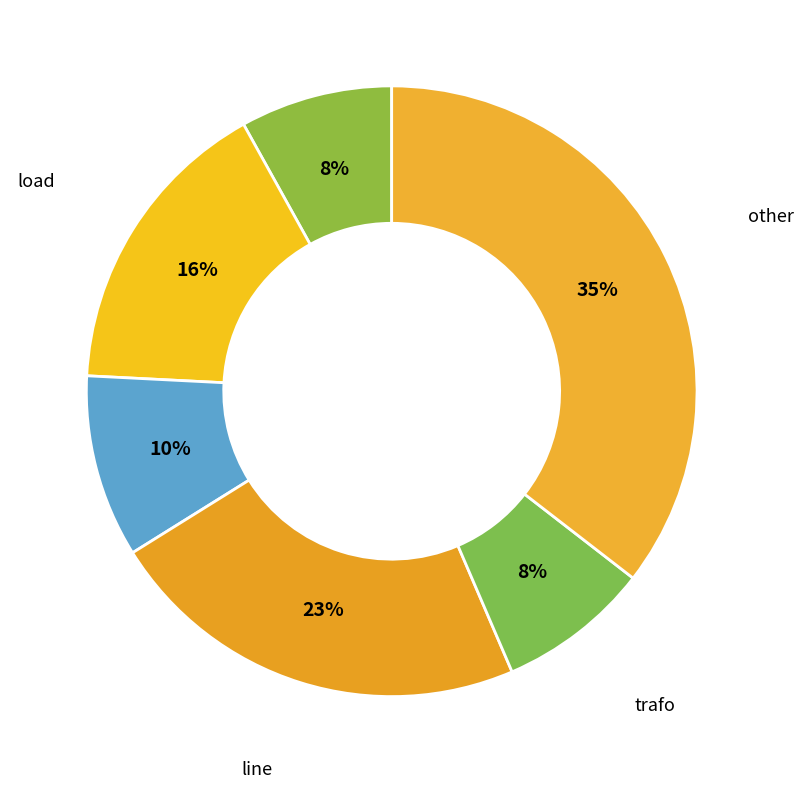

Which has a higher value, line or bus?

line